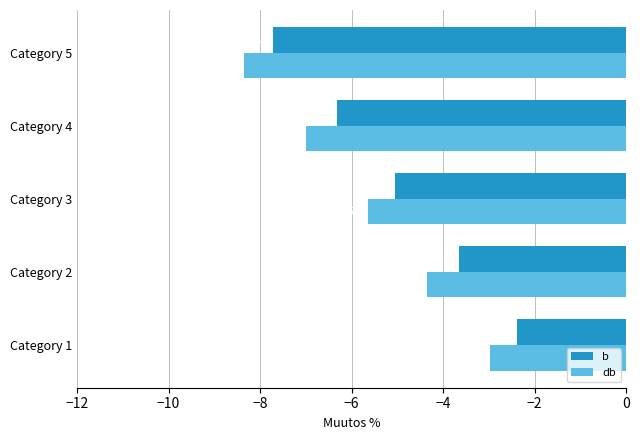

At which label does db reach its minimum?

Category 5